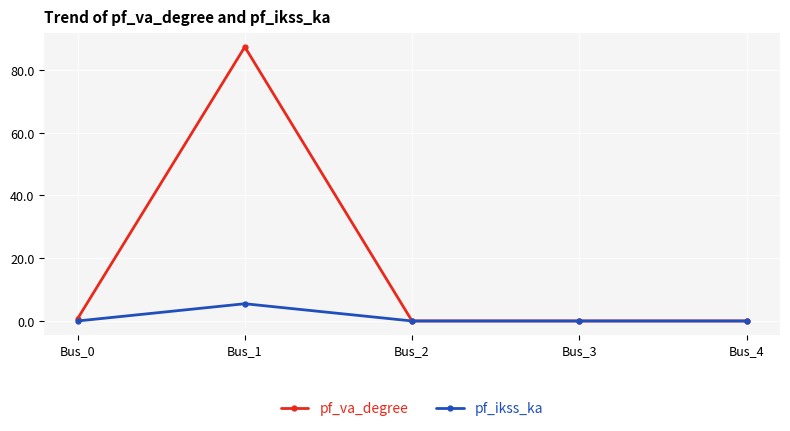

What are all the series names shown in the legend?

pf_va_degree, pf_ikss_ka